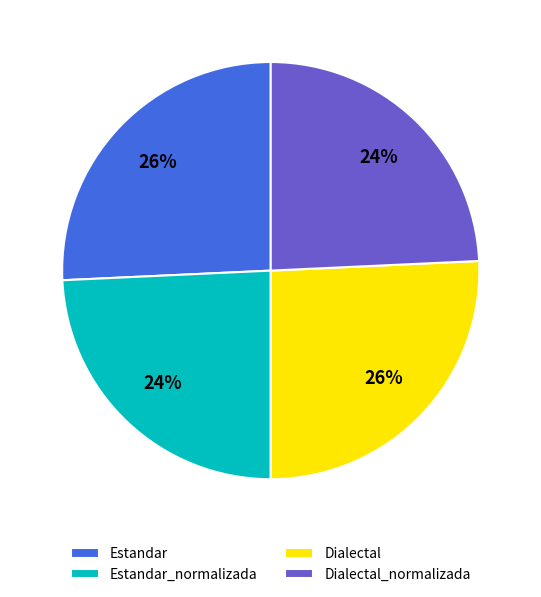

Is it true that Dialectal is 32% of the pie?

False